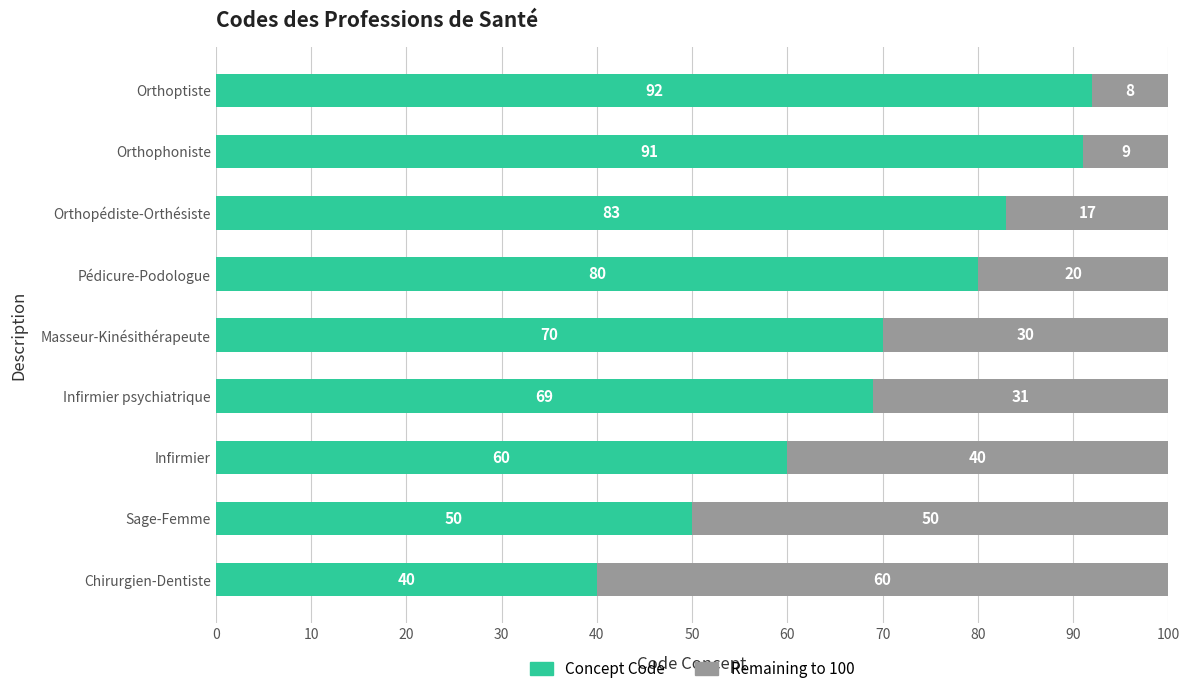

What is the difference between the Concept Code values at Orthoptiste and Orthopédiste-Orthésiste?

9